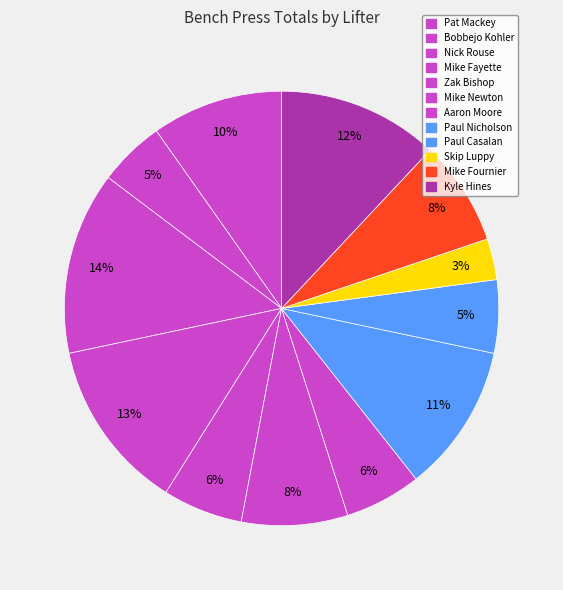

To the nearest percent, what percentage of the pie is Kyle Hines?

12%